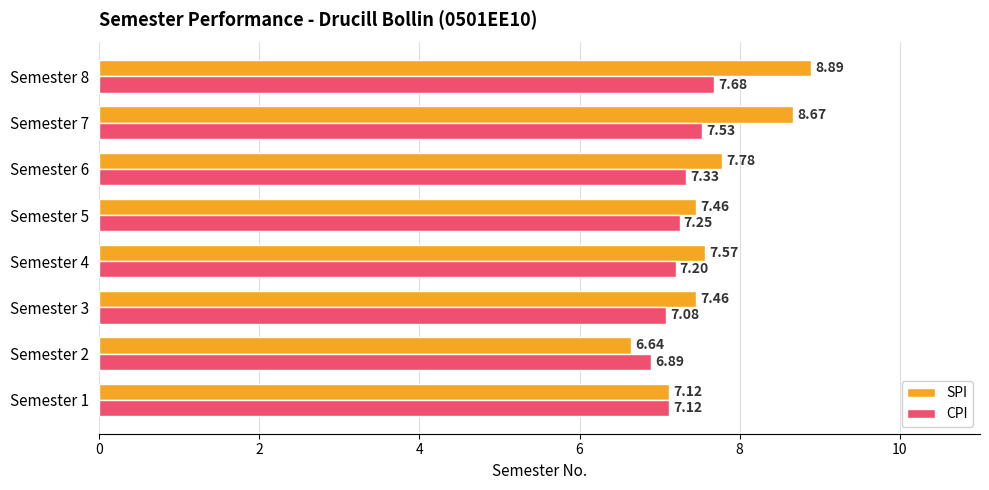

What is the sum of the CPI values at Semester 7 and Semester 4?

14.7